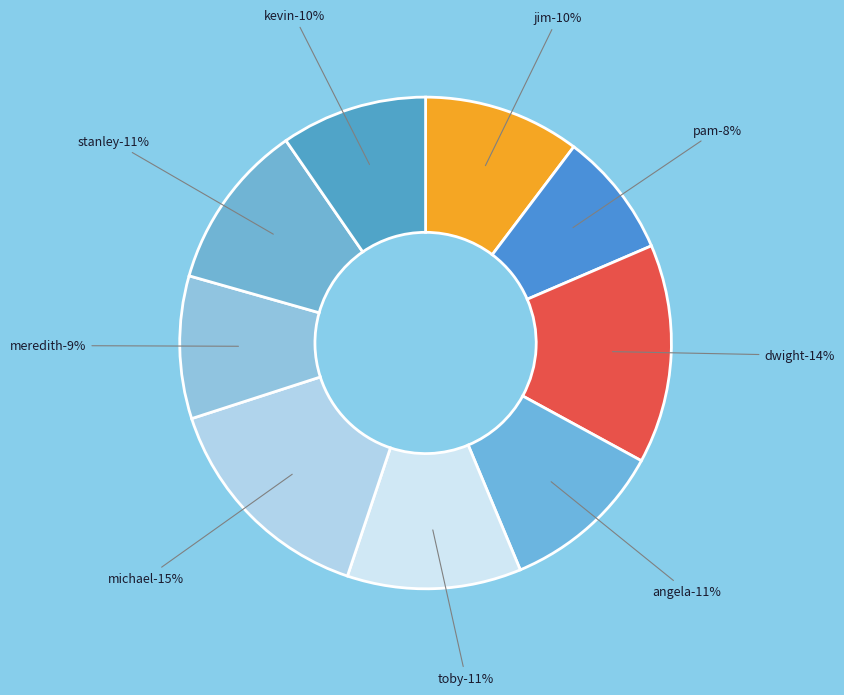

Do Kevin Malone and Angela Martin together represent more than half of the pie?

No